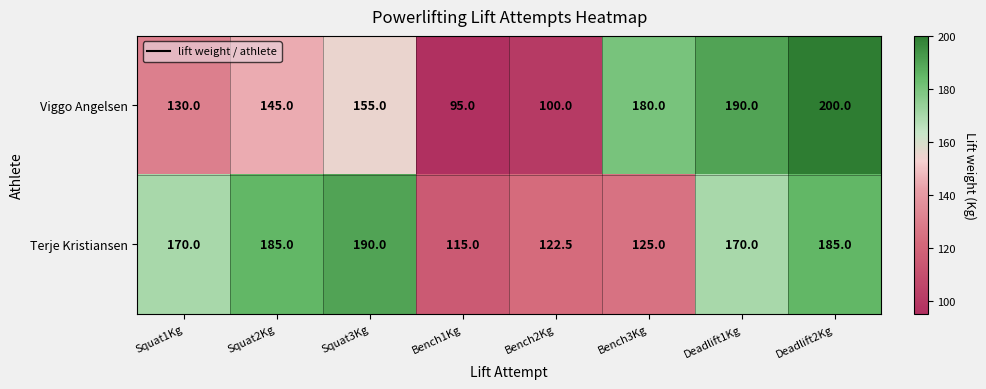

What is the greatest value displayed?

200.0